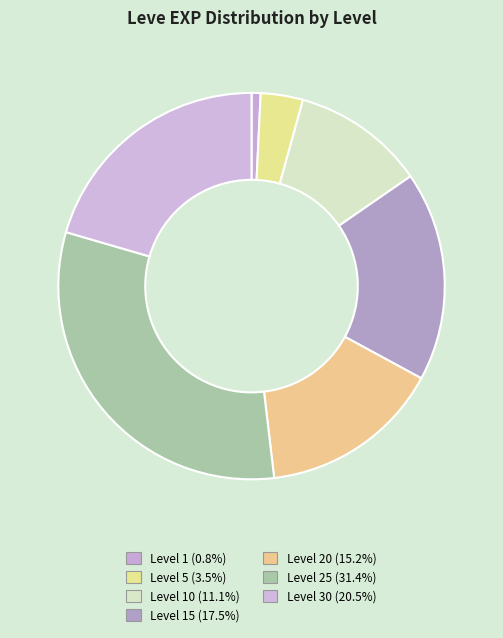

Is there a majority slice in this chart?

No